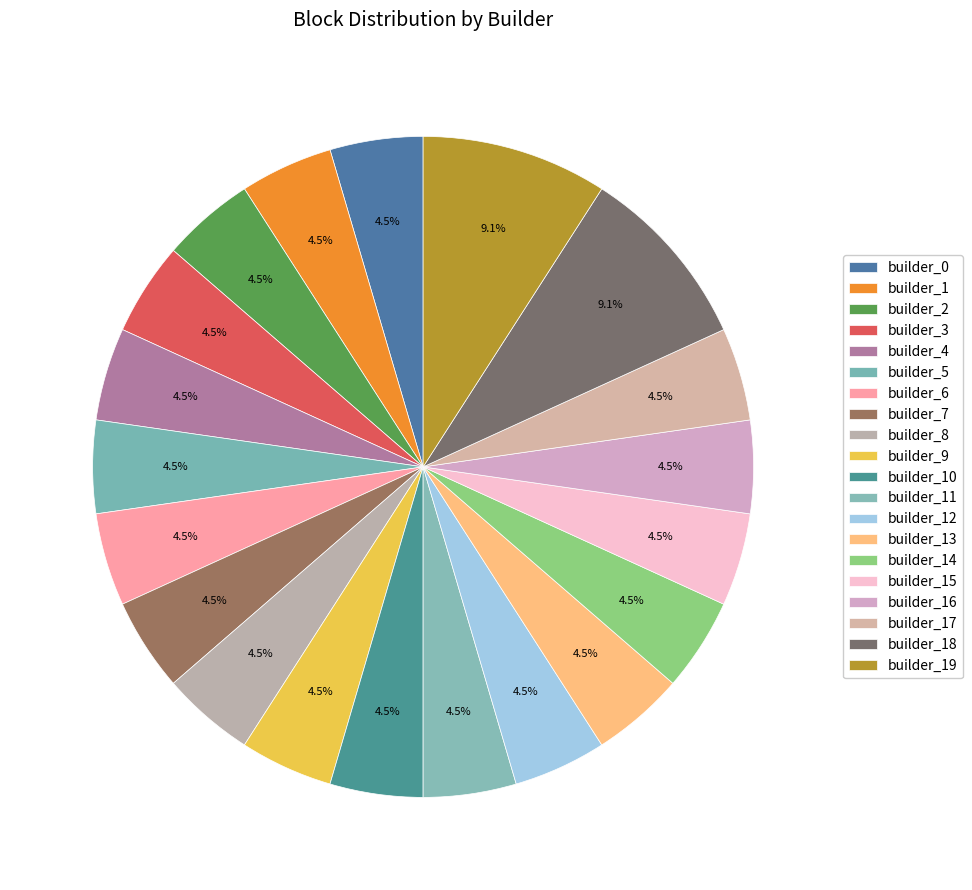

Rank the categories by value from lowest to highest.

builder_0, builder_1, builder_2, builder_3, builder_4, builder_5, builder_6, builder_7, builder_8, builder_9, builder_10, builder_11, builder_12, builder_13, builder_14, builder_15, builder_16, builder_17, builder_18, builder_19